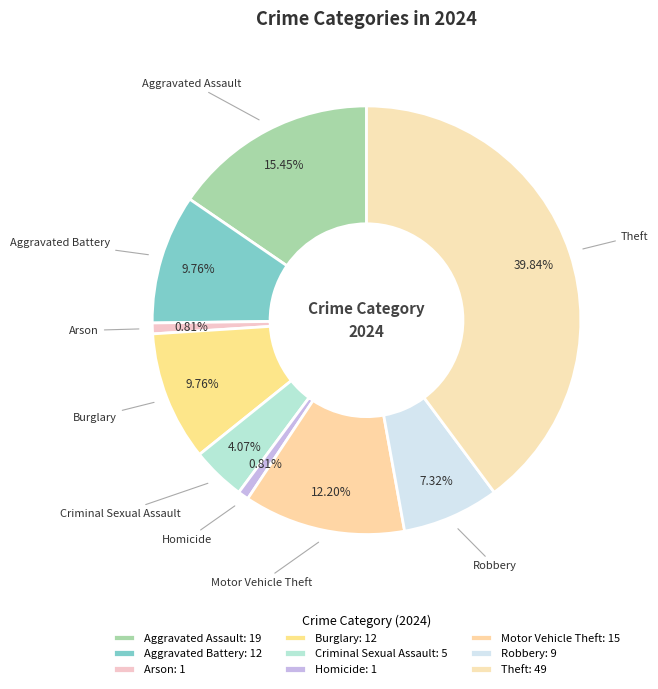

How many slices are in this pie chart?

9